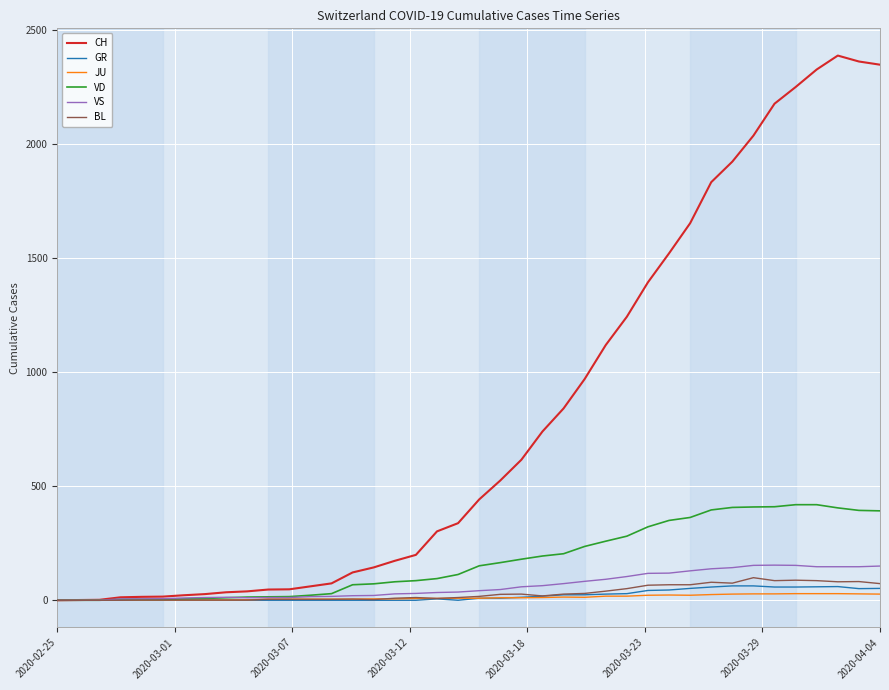

What is the maximum value shown in the chart?

2388